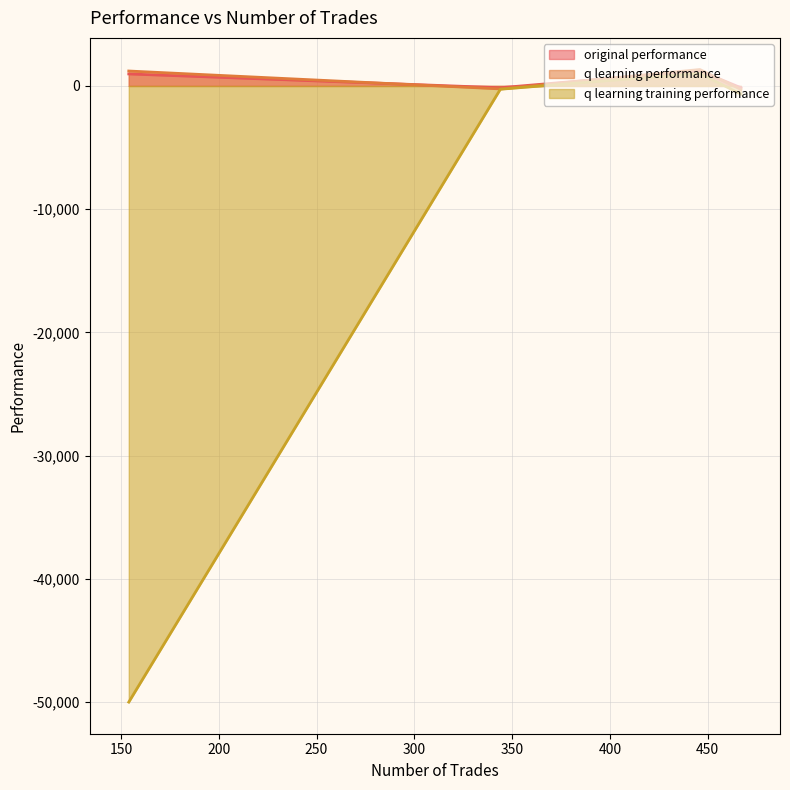

What is the greatest value displayed?

1333.5